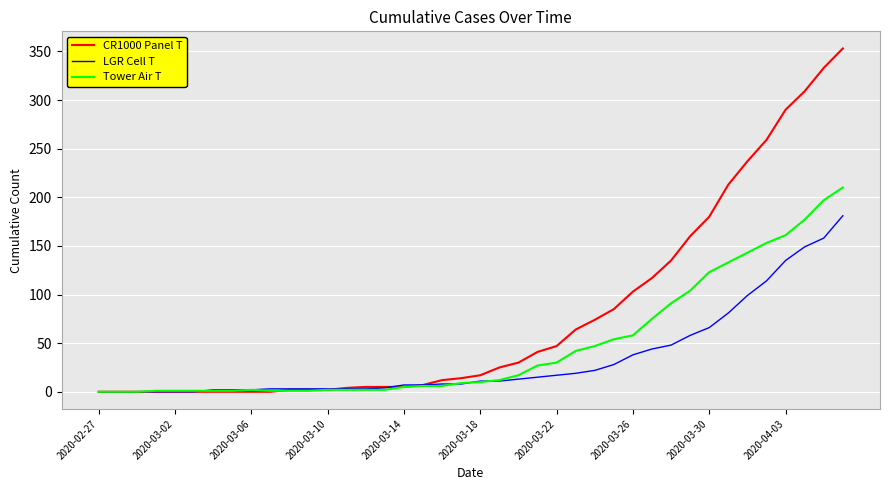

Rank the series by their average value, from highest to lowest.

CR1000 Panel T, Tower Air T, LGR Cell T